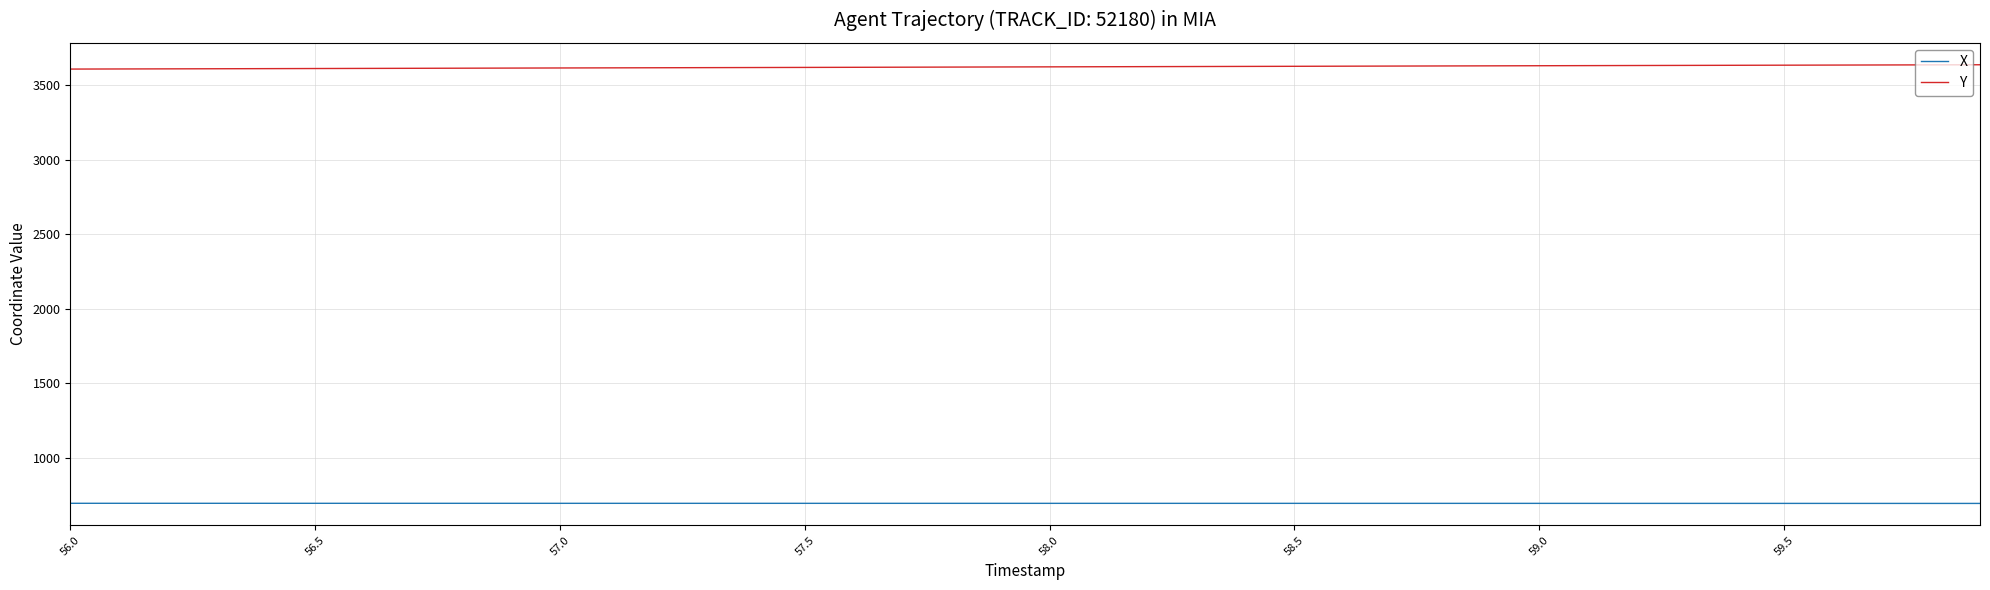

What is the minimum value shown in the chart?

694.6